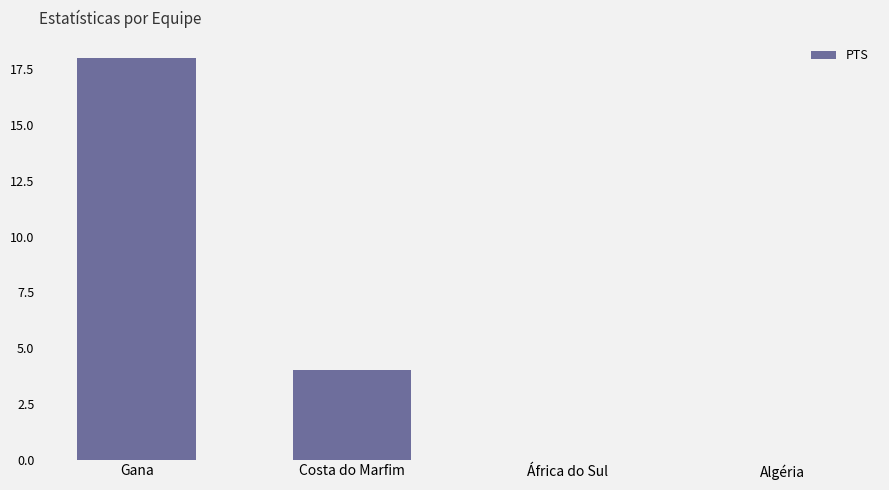

What is the maximum value shown in the chart?

18